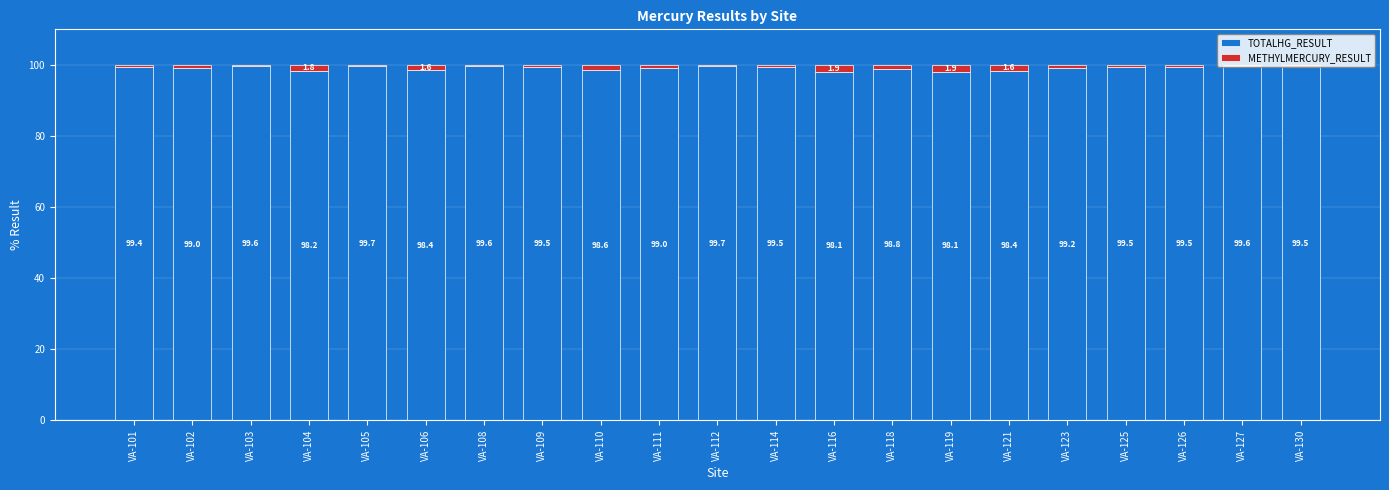

Is it true that TOTALHG_RESULT equals 99.6 at VA-103?

True